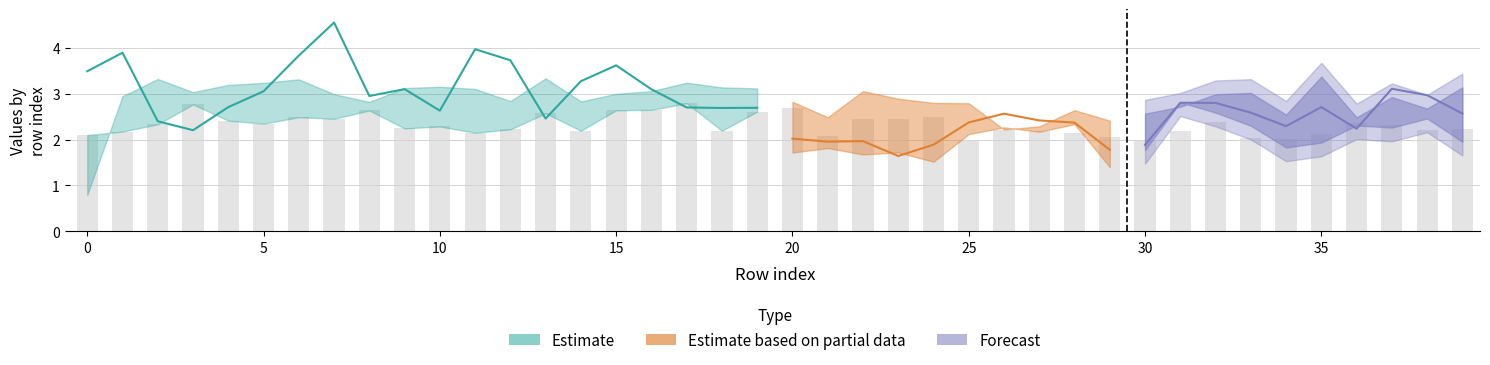

Is it true that col_10 equals 0.9 at 23?

False